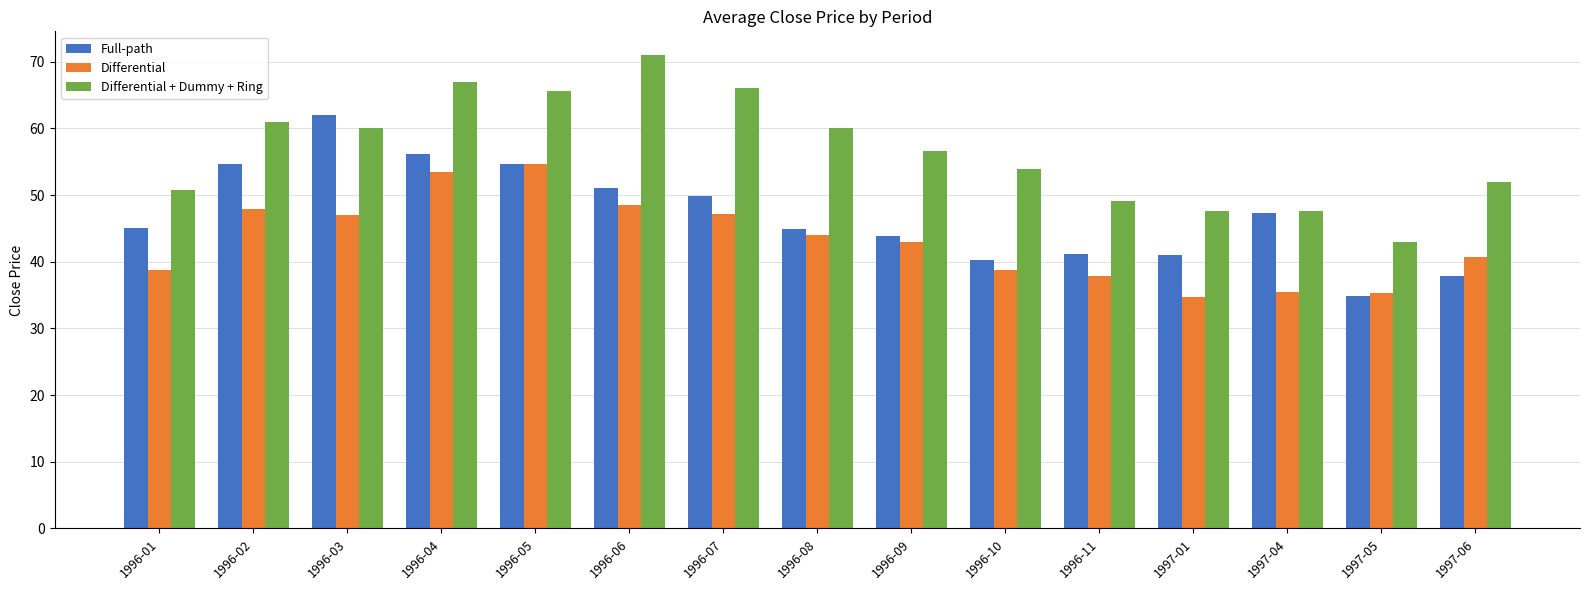

What is the maximum value for Differential + Dummy + Ring?

71.0